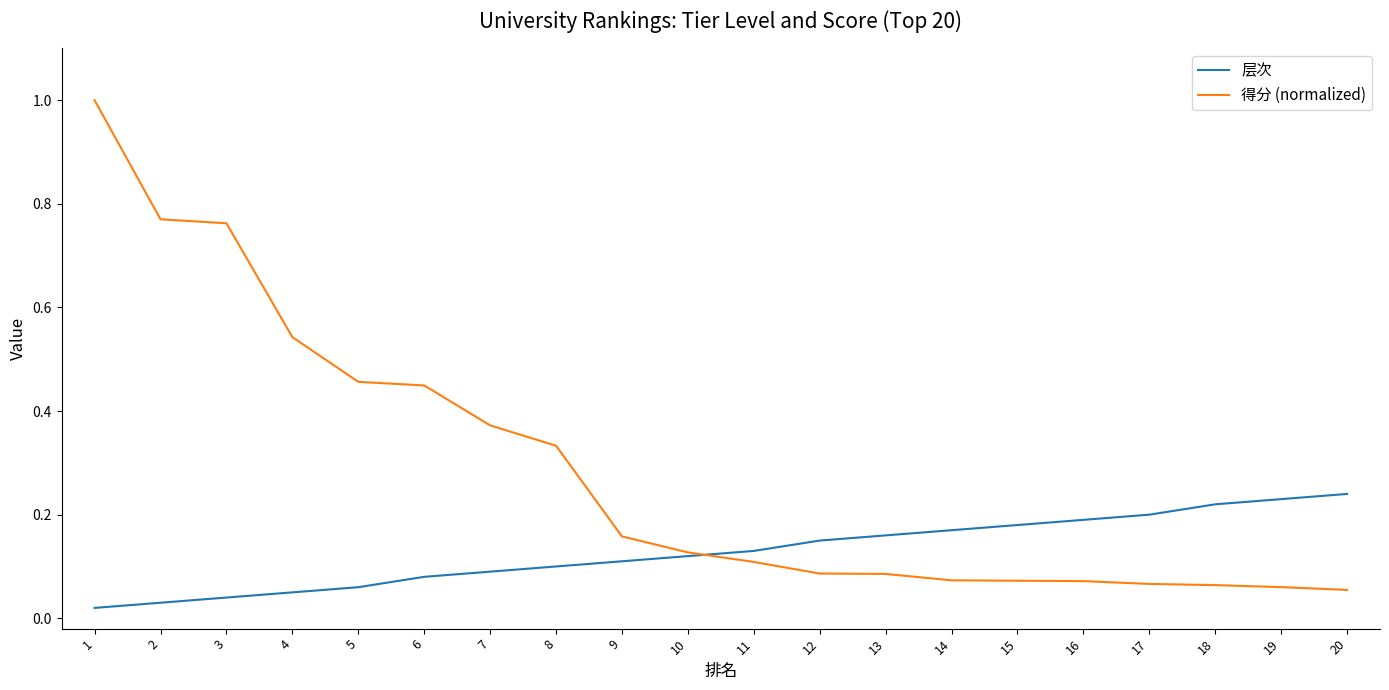

Which series changed the most between 4 and 6?

得分 (normalized)